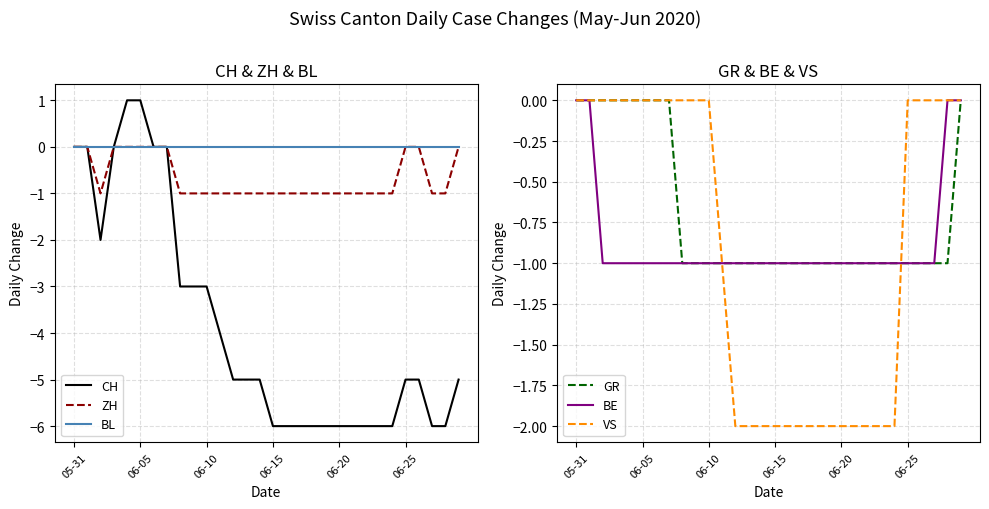

What is the difference between the maximum and minimum values in the ZH series?

1